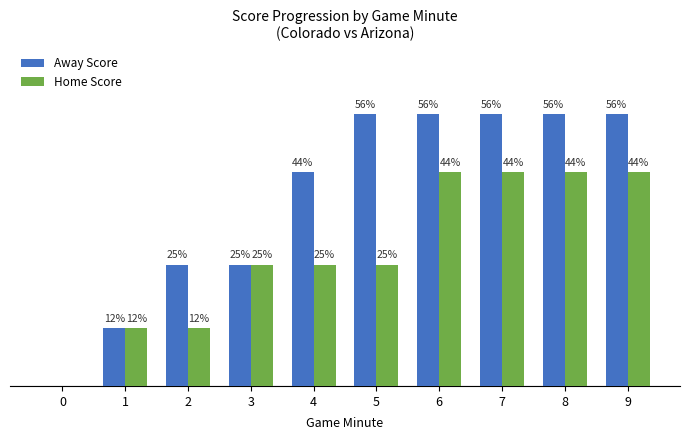

Is the value of Home Score at 9 greater than the value of Away Score at 0?

Yes